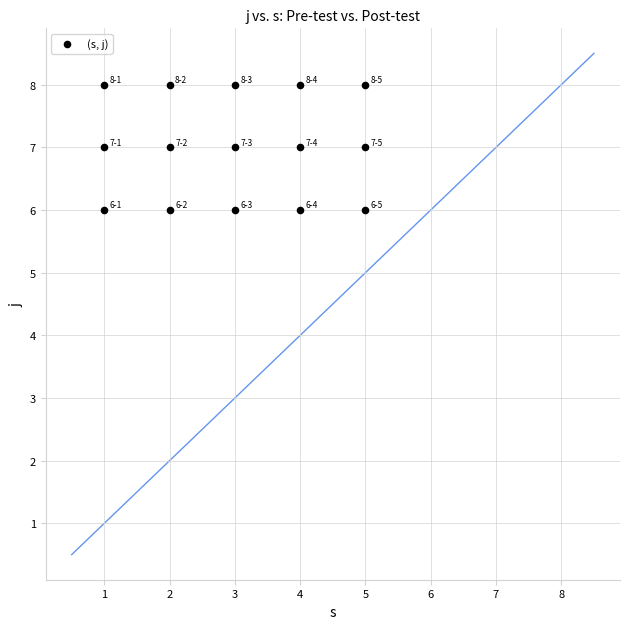

What is the range of X values (max minus min)?

4